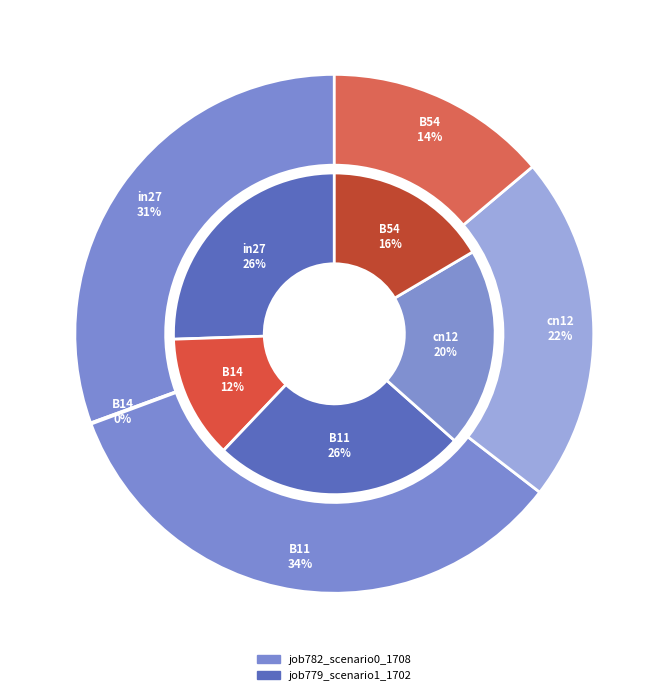

Which slice is the smallest?

B14